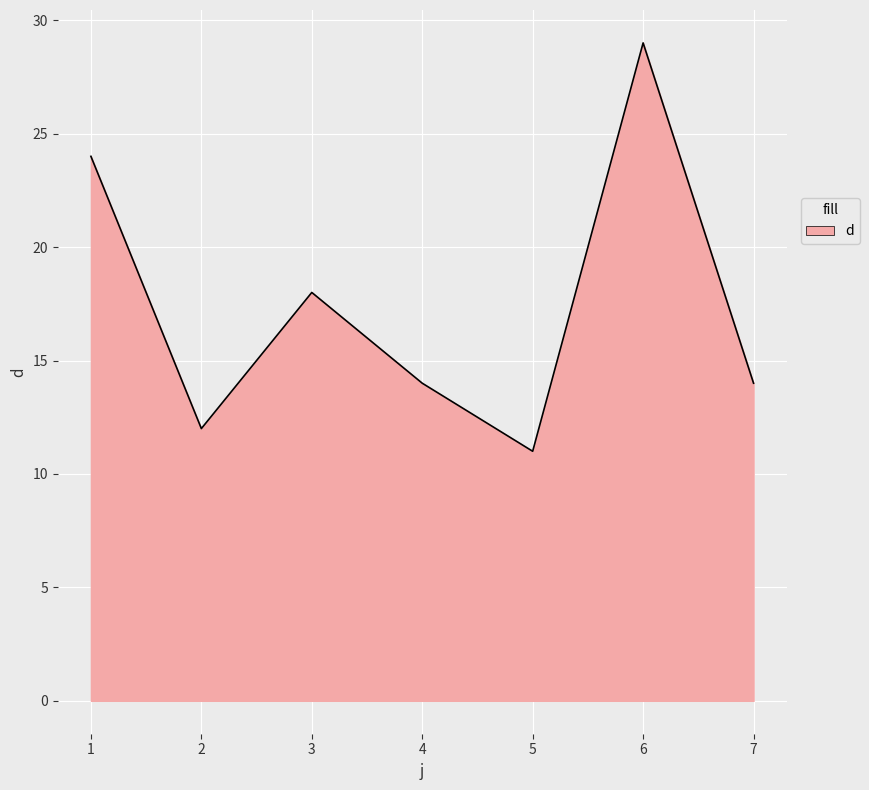

Where is the data nearest to the value 20?

3